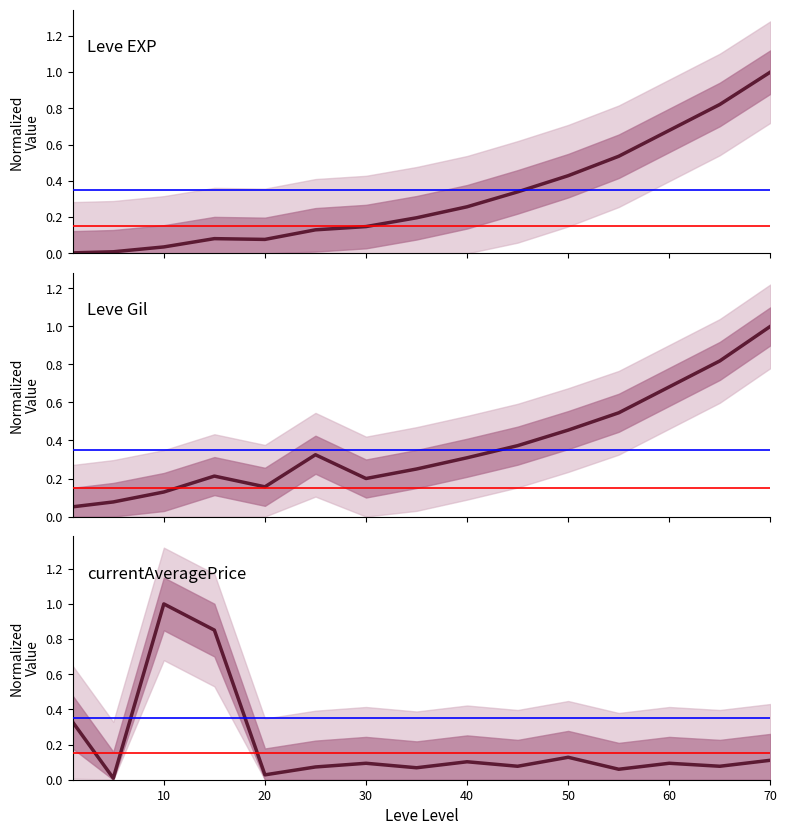

How many interior local peaks does the Leve EXP series have?

1